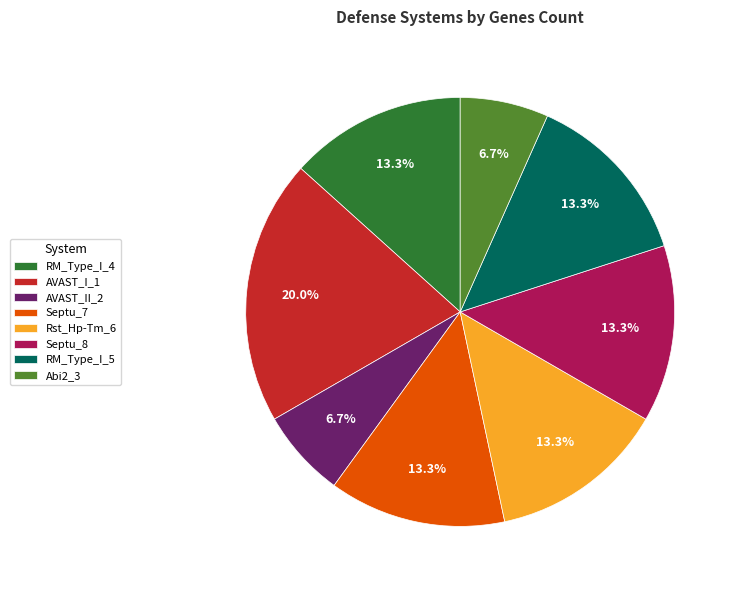

Count the number of slices in the pie.

8